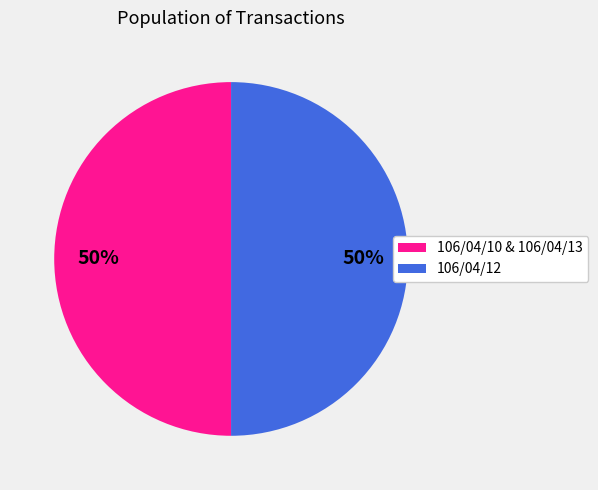

What is the smallest slice in the pie chart?

106/04/13